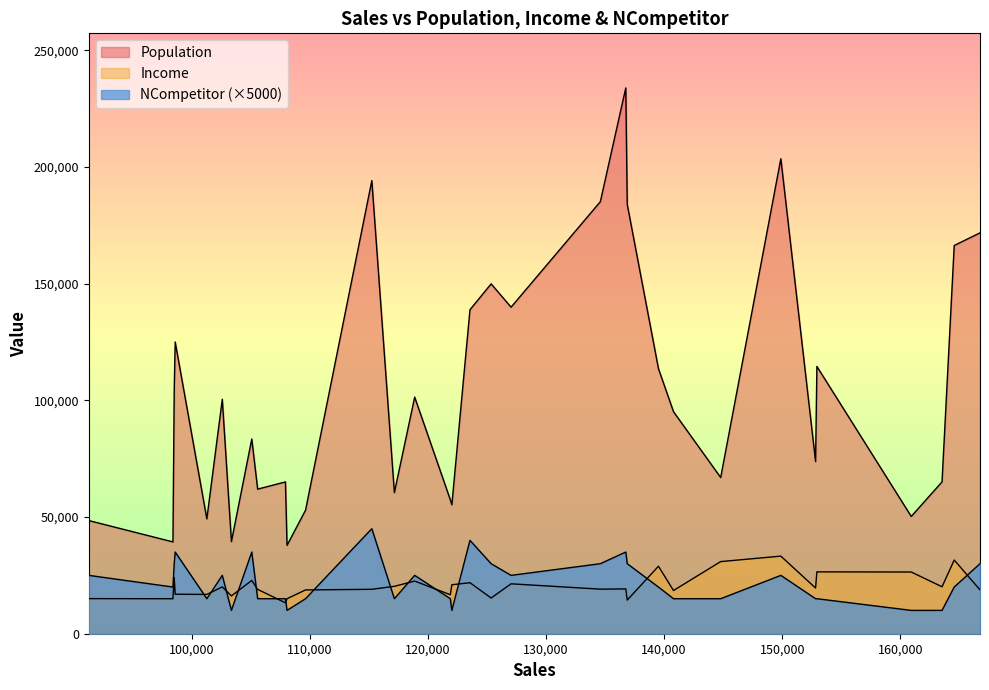

What is the sum of the Income values at 108052 and 136749?

34187